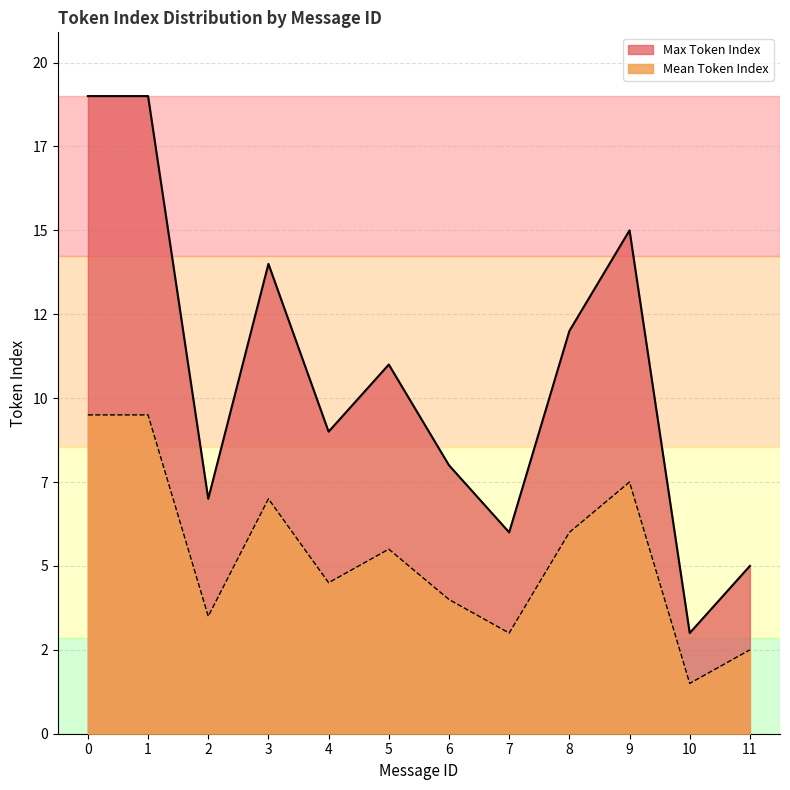

What is the spread (max minus min) of values at 7?

3.0